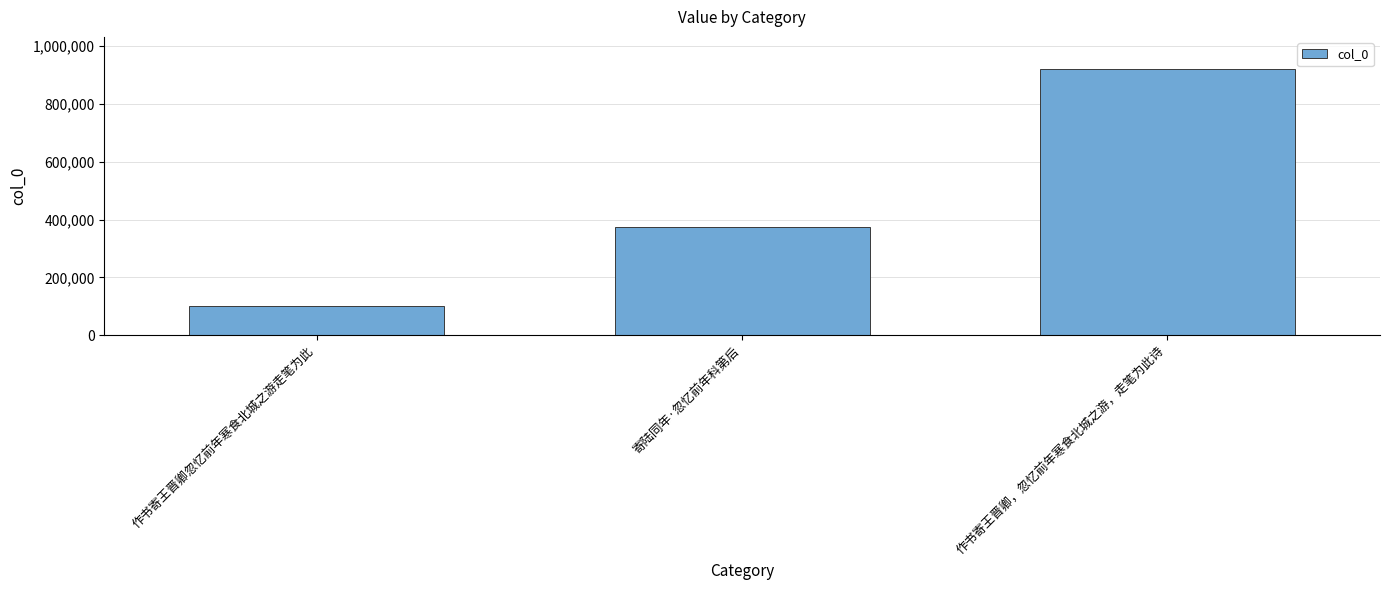

What is the change in value from 寄陆同年·忽忆前年科第后 to 作书寄王晋卿，忽忆前年寒食北城之游，走笔为此诗?

+547595